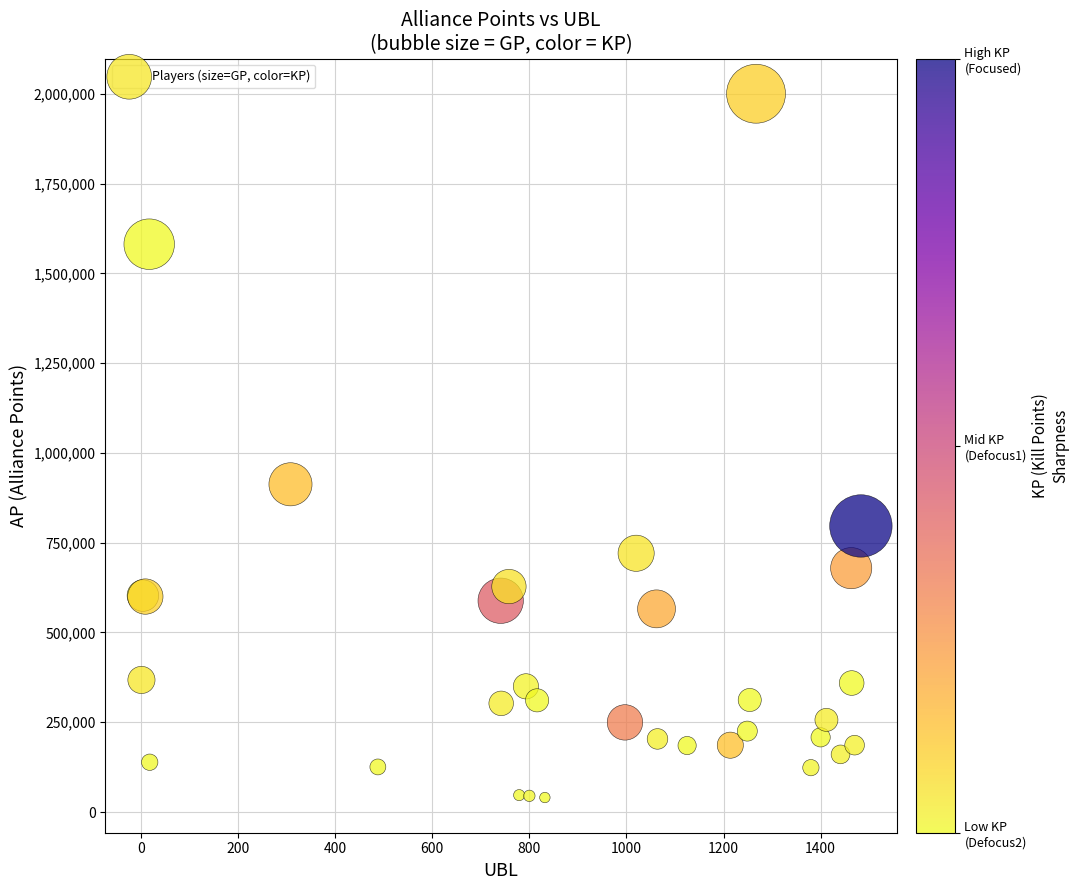

What Y value in the scatter plot is closest to 1020246?

912602